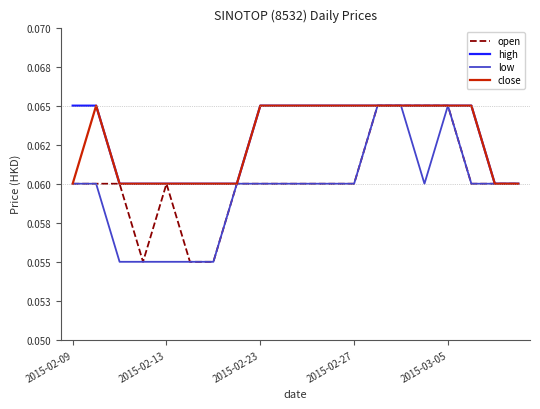

What is the maximum value for high?

0.1